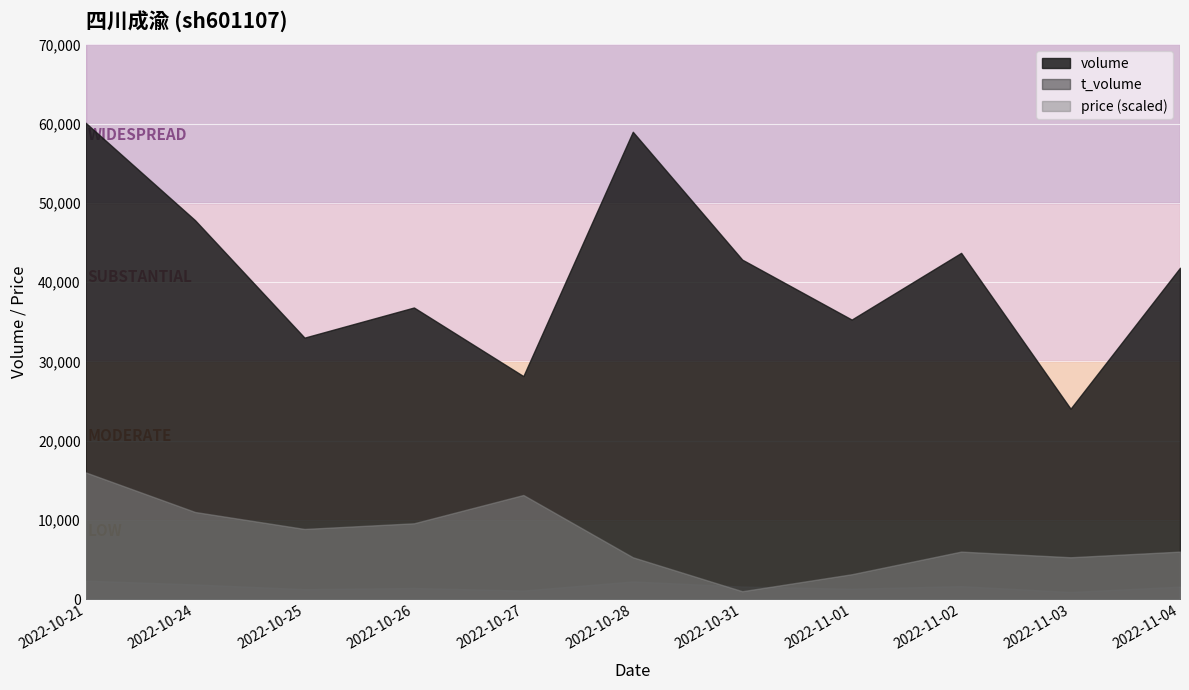

True or false: t_volume has a value of 575.4 at 2022-10-26.

False